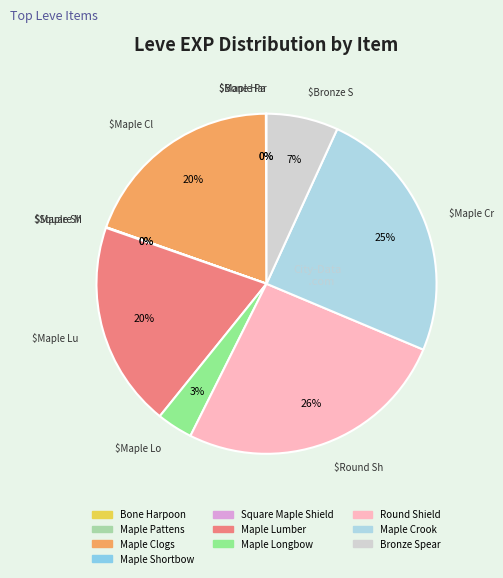

Does Maple Pattens represent more than half of the total?

No